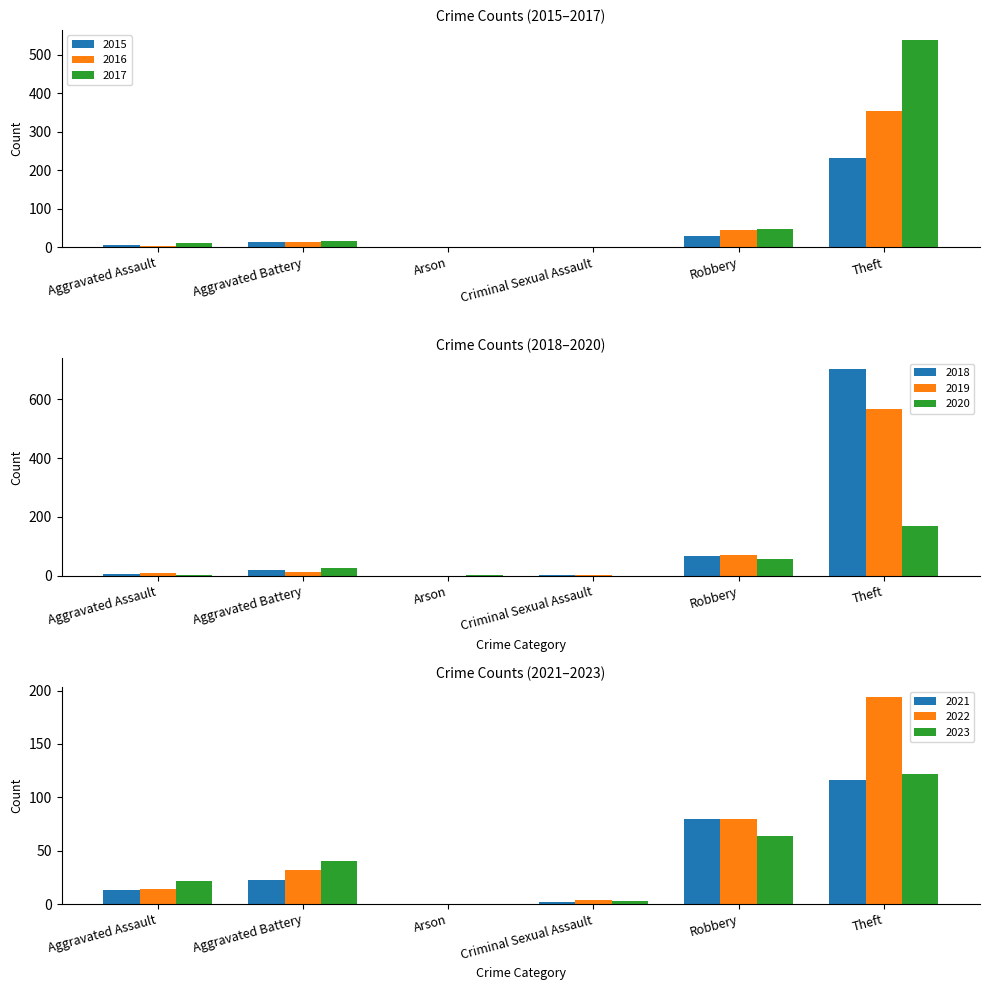

At which label does 2015 reach its minimum?

Arson